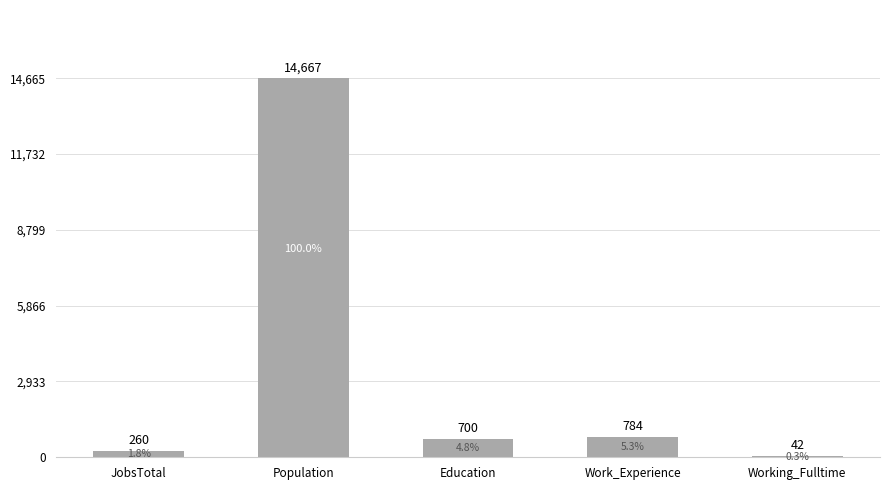

Are the bars horizontal?

No